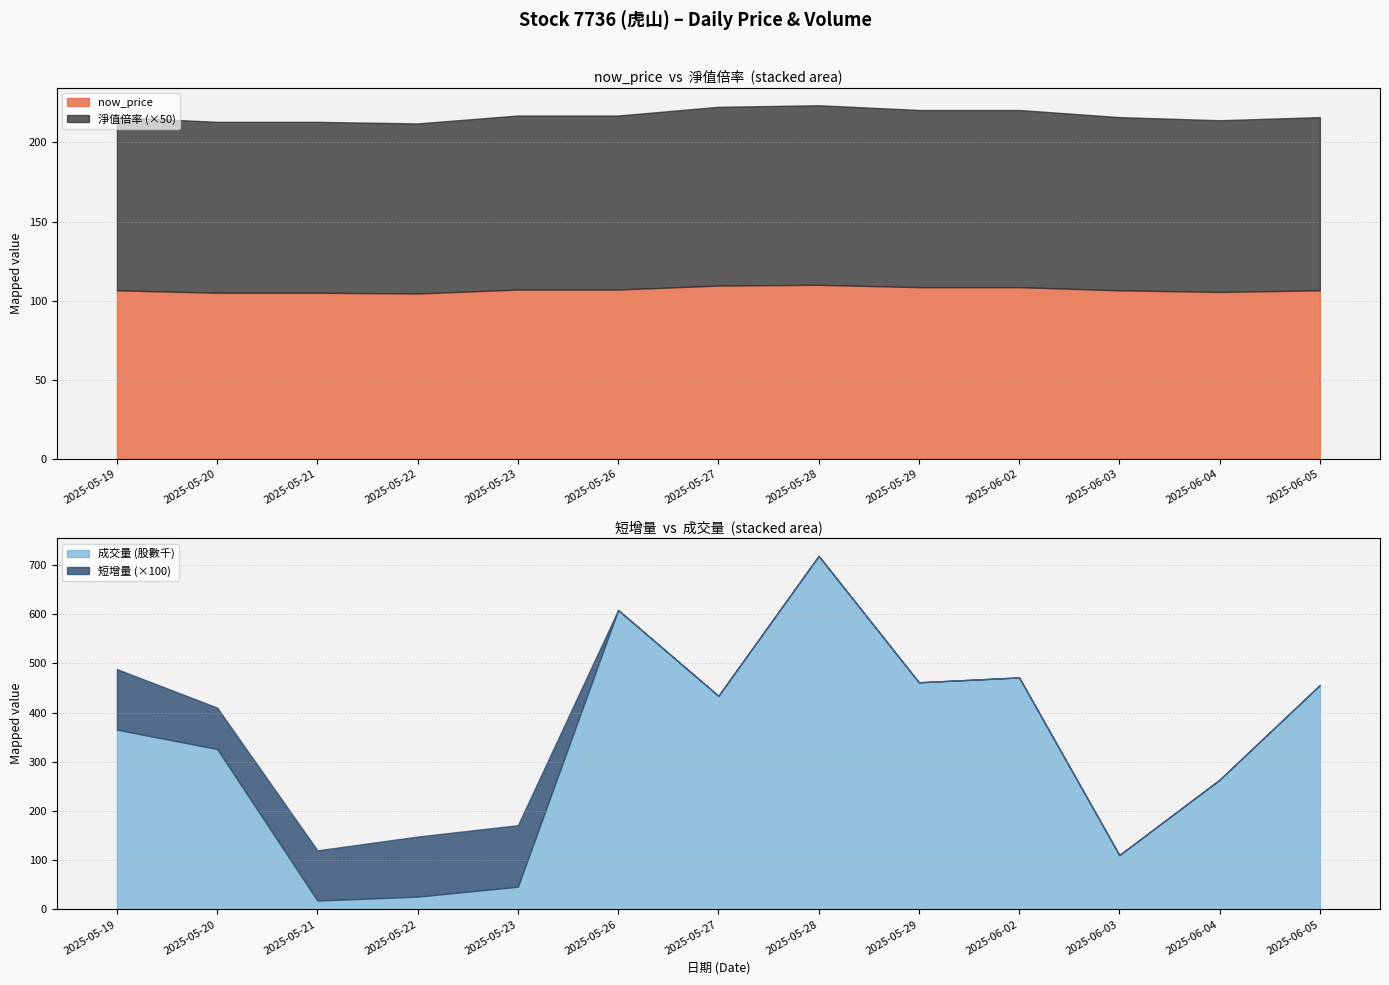

What is the value of the now_price point at the 7th from the left?

109.5